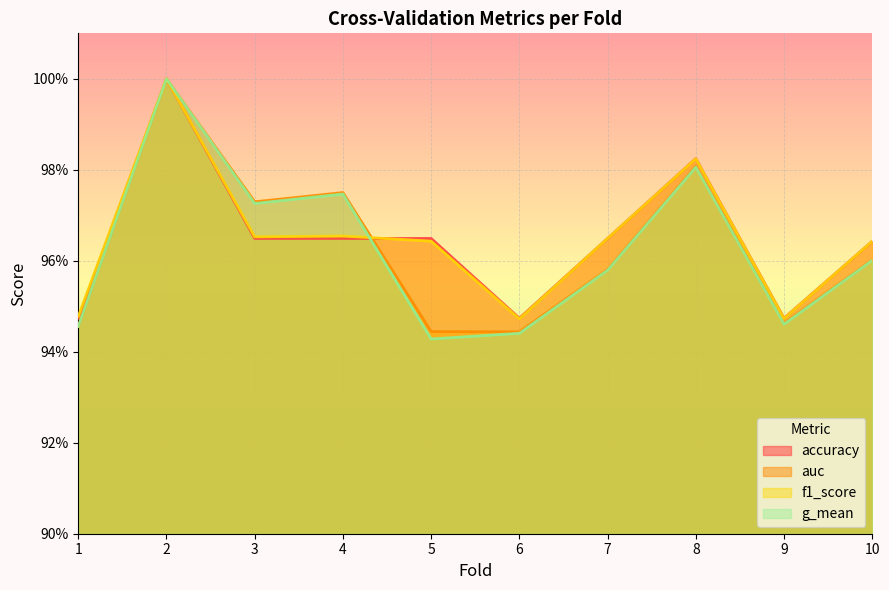

Which series ends up on top after the final intersection of f1_score and auc?

f1_score